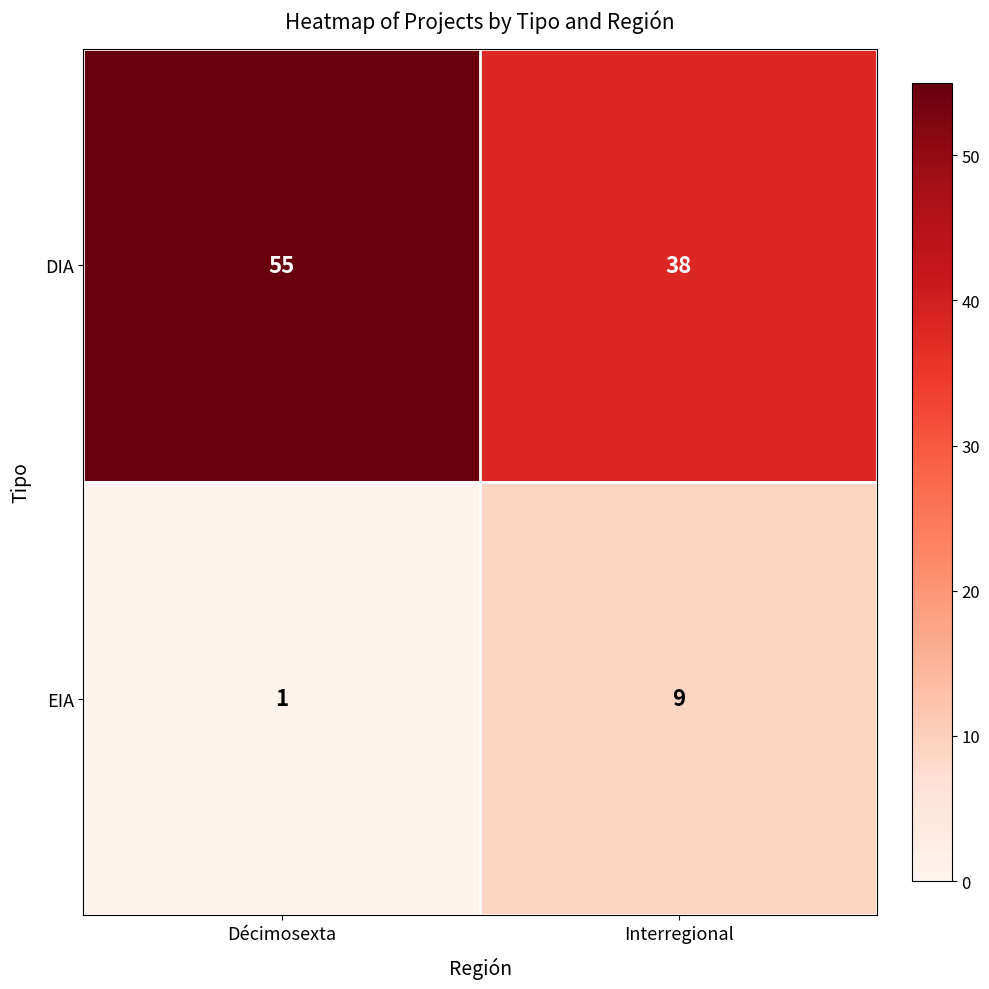

What is the difference between the highest and lowest values at Décimosexta?

54